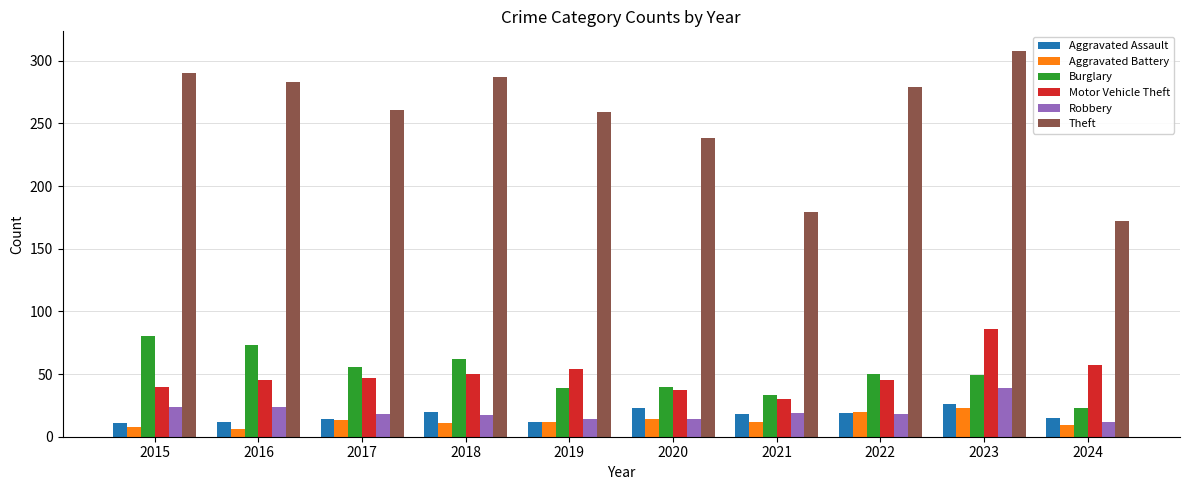

At which category is the sum across all series the highest?

2023